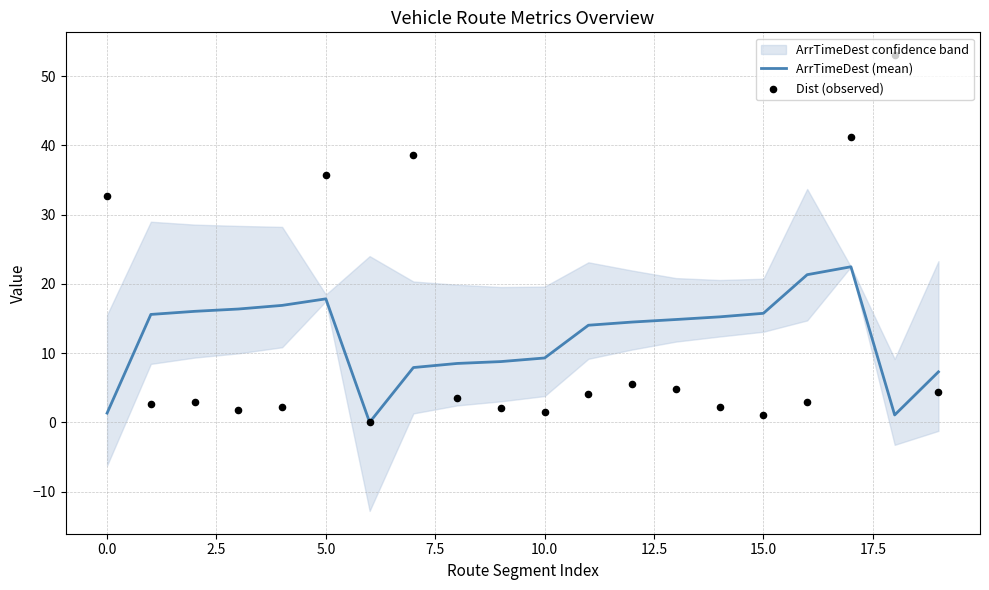

What is the maximum value for ArrTimeDest (mean)?

22.5